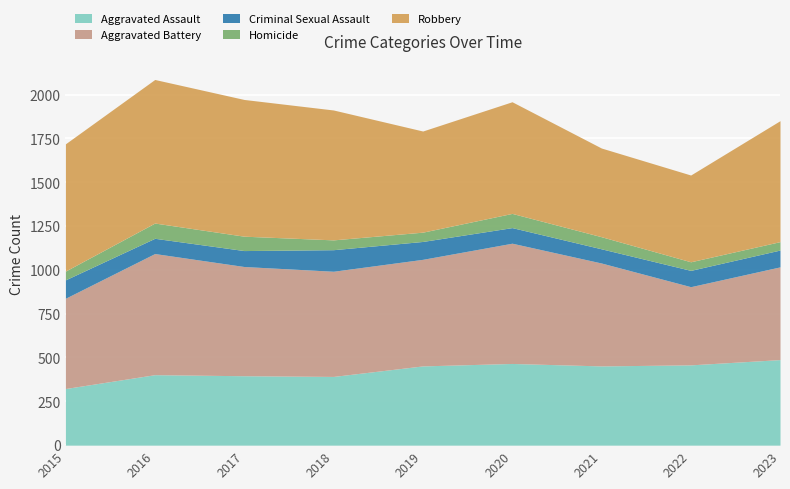

What is the total value across all series at 2023?

1851